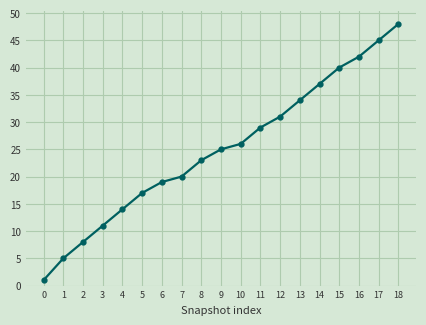

What is the change in value from 0 to 4?

+13